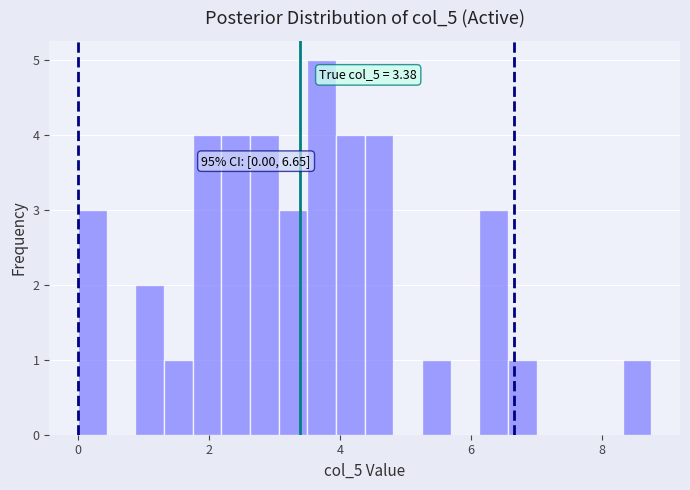

Around what value on the x-axis is the tallest bar? Give the approximate position of its centre, as read against the axis.

3.8